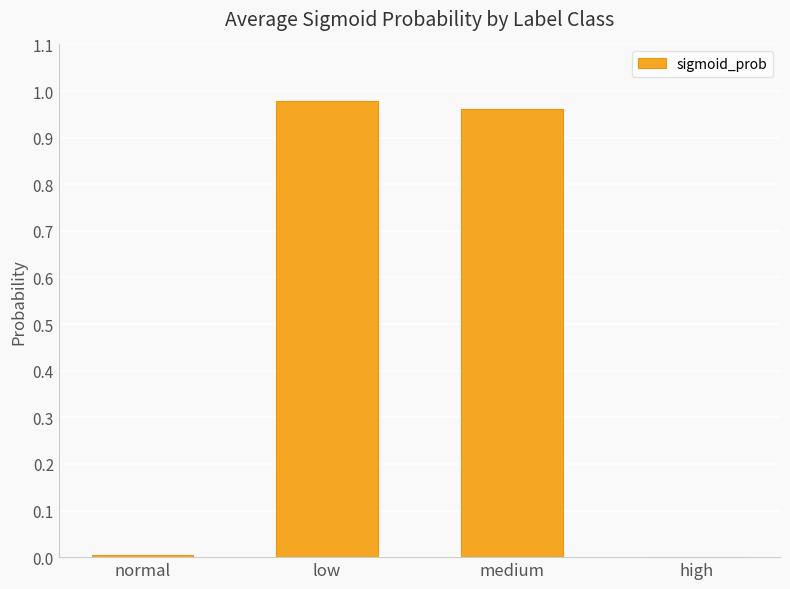

What is the change in value from low to high?

-1.0